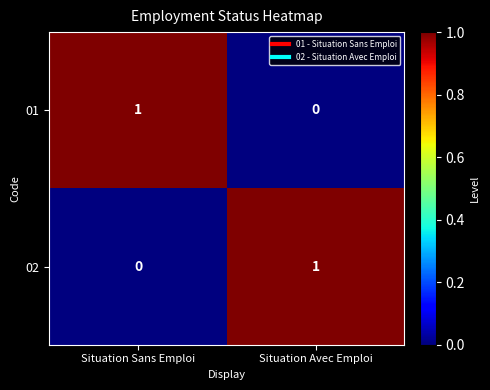

Which category has the lowest value in the 01 series?

Situation Avec Emploi